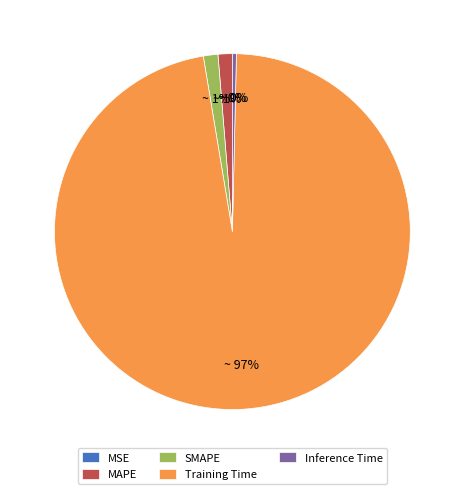

Which slice is the largest?

Training Time